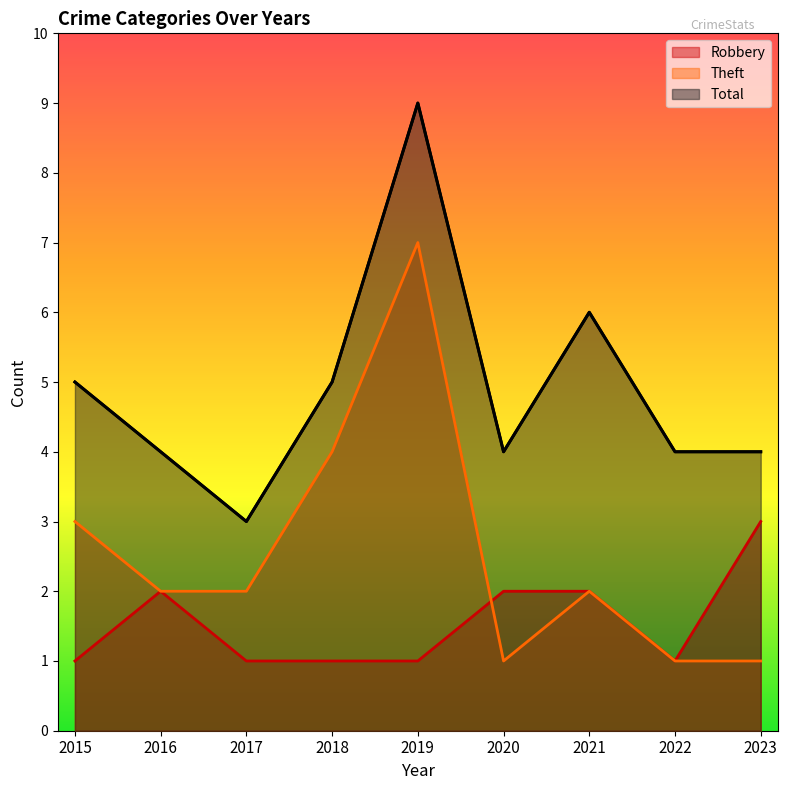

Rank the categories by Robbery value from highest to lowest.

2023, 2016, 2020, 2021, 2015, 2017, 2018, 2019, 2022